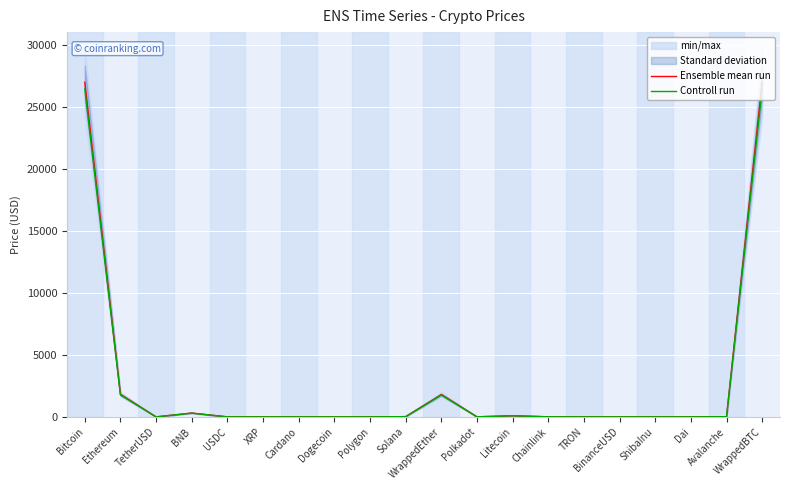

Between WrappedBTC and Avalanche, which is larger?

WrappedBTC